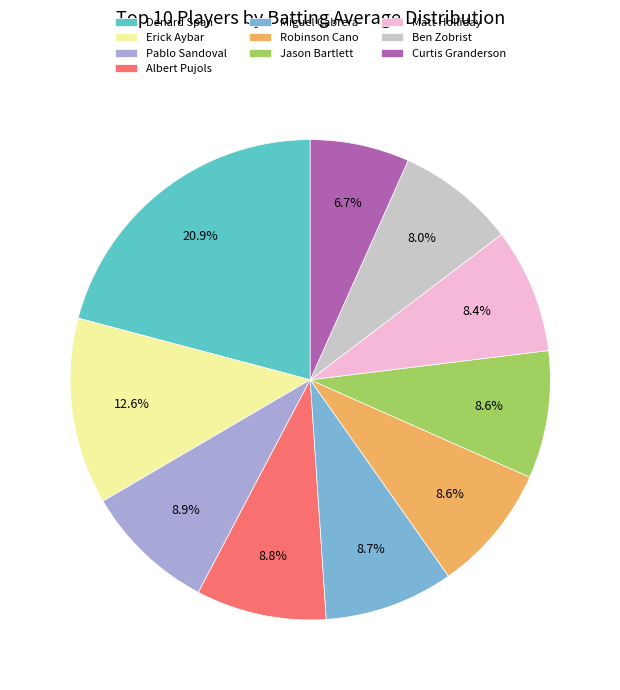

Which slice is the largest?

Denard Span